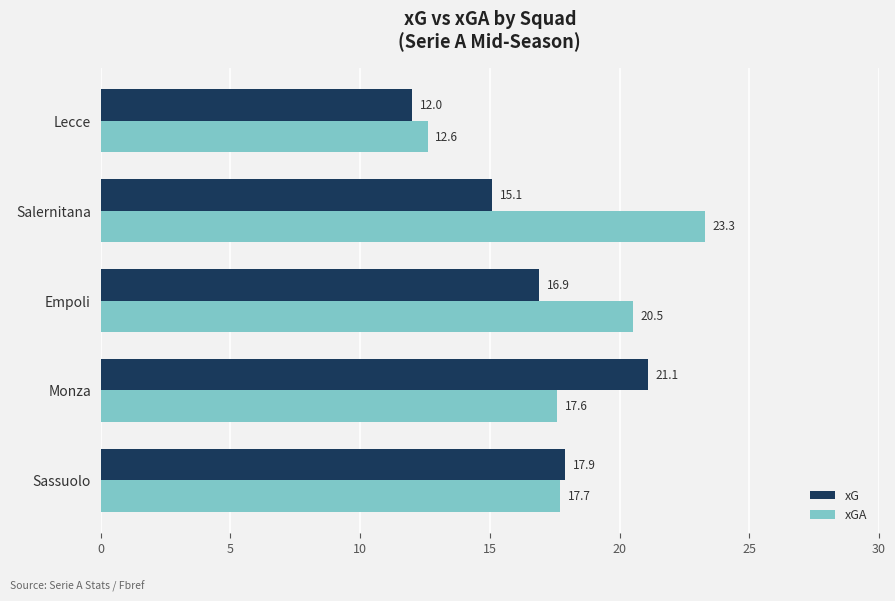

What is the maximum value for xGA?

23.3